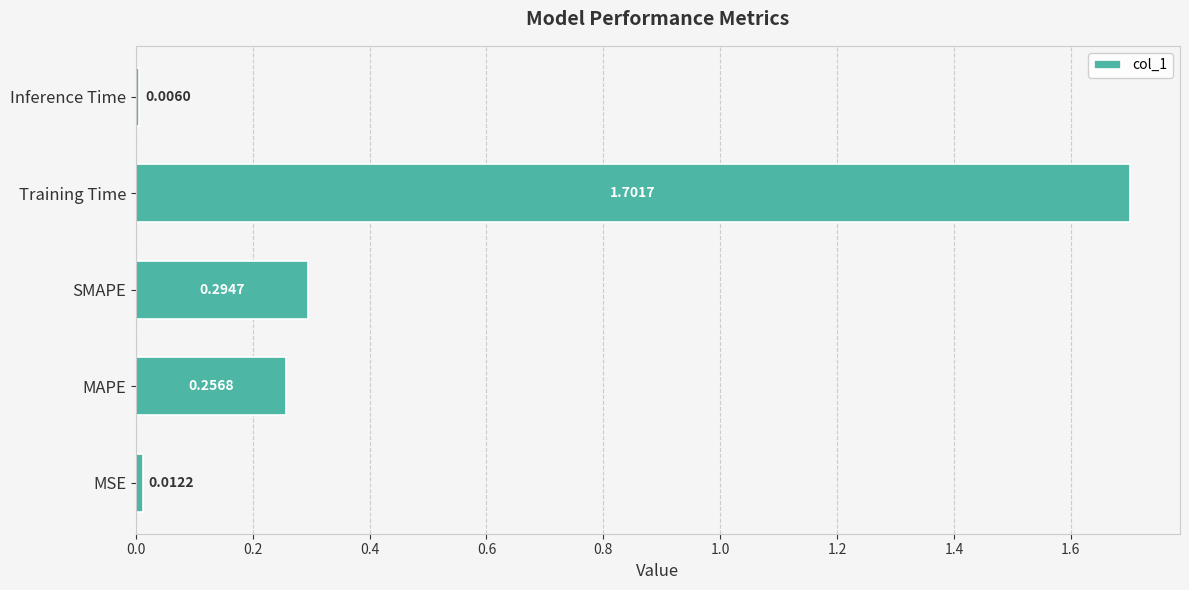

What is the average value?

0.5